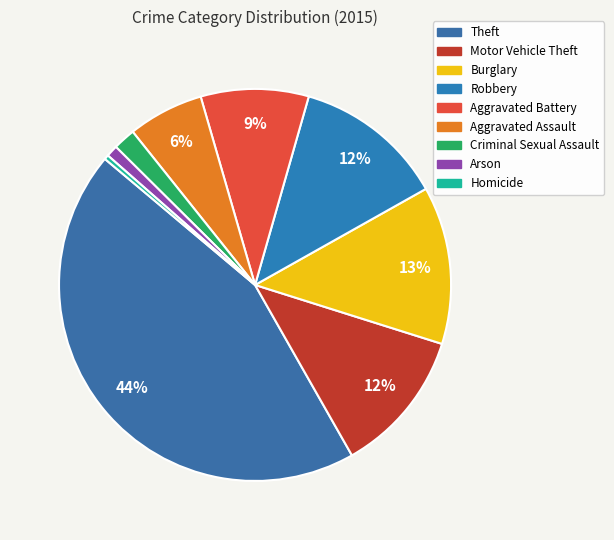

What is the ratio of the value at Aggravated Assault to the value at Aggravated Battery?

0.7